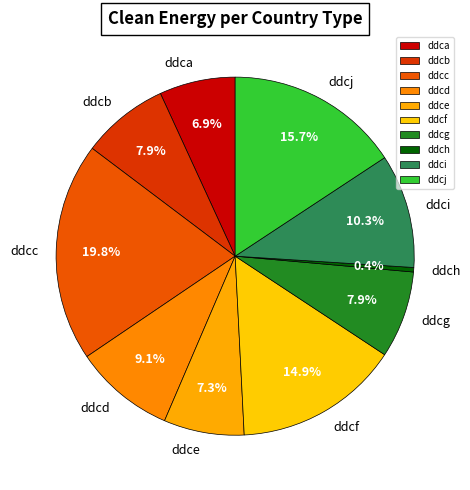

What is the ratio of the value at ddca to the value at ddcc?

0.3